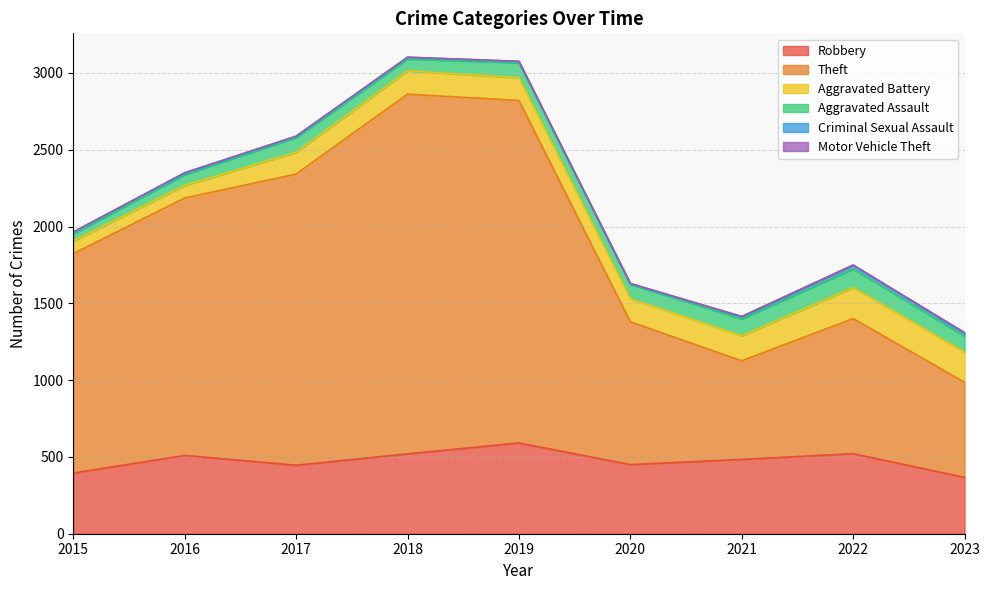

Which category has the lowest value across all series?

2015